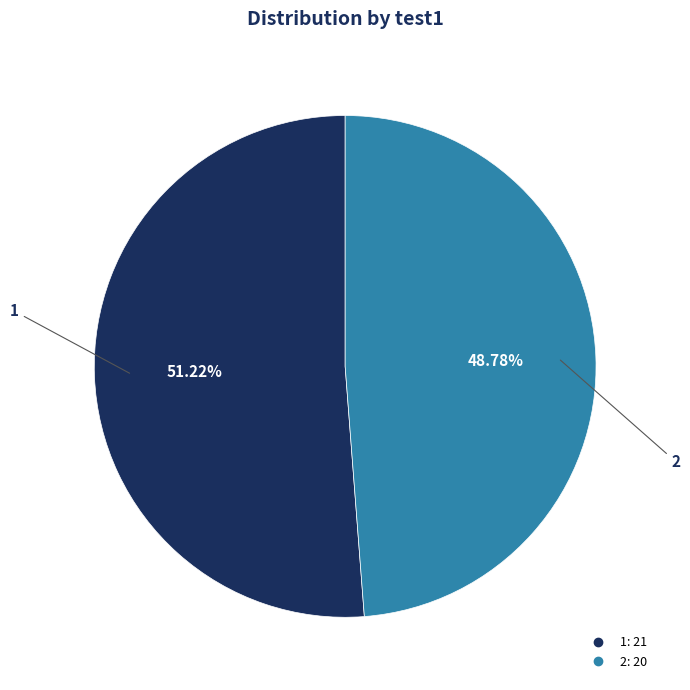

Combined, what portion of the pie is 1 and 2?

100.0%